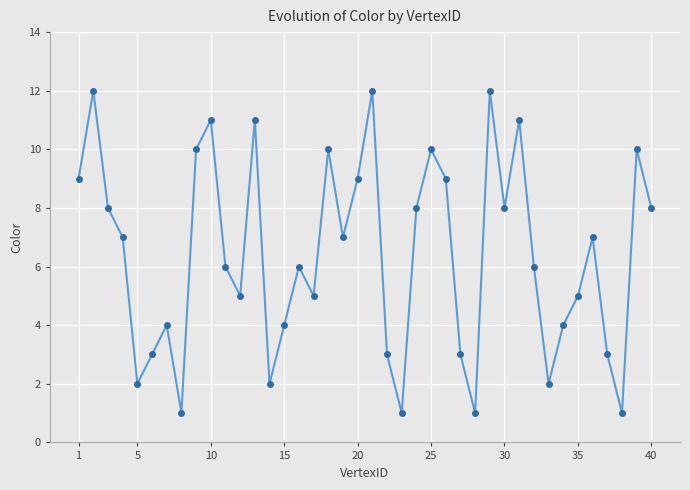

What is the maximum value shown in the chart?

12